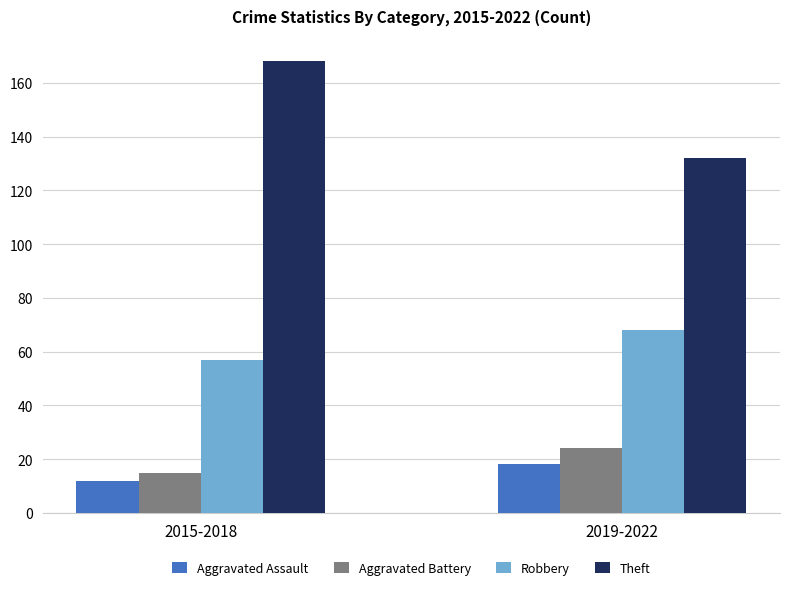

The Theft series shows 168 at 2015-2018. True or false?

True